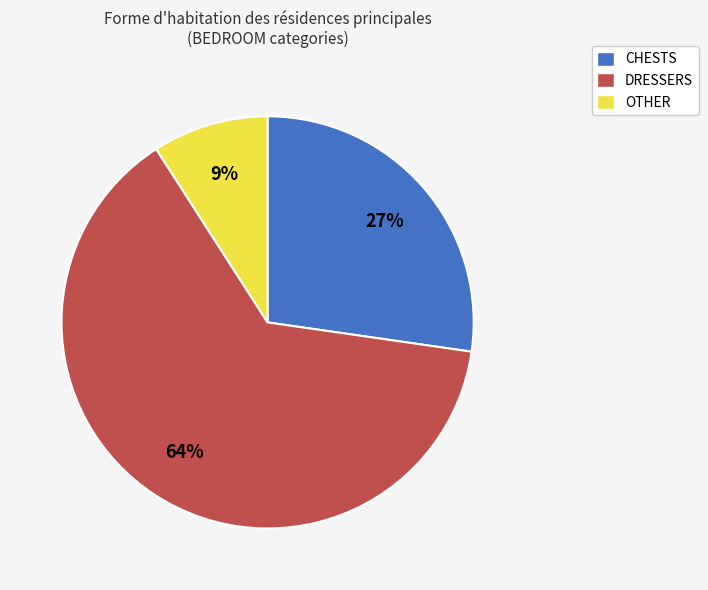

Is the sum of CHESTS and DRESSERS greater than half?

Yes